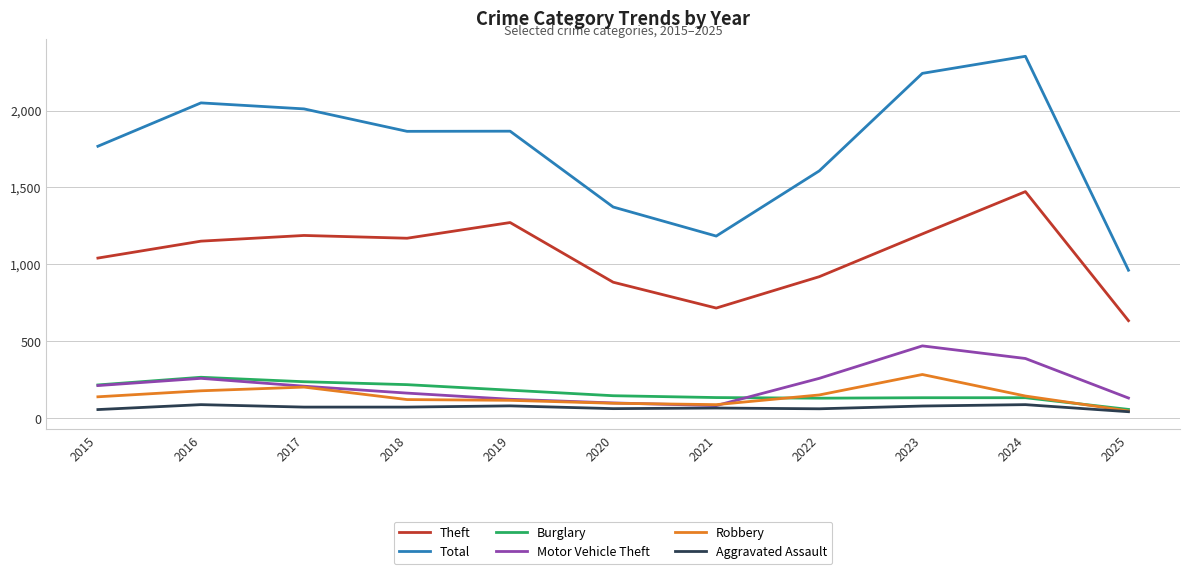

What is the highest value of the Robbery series?

284